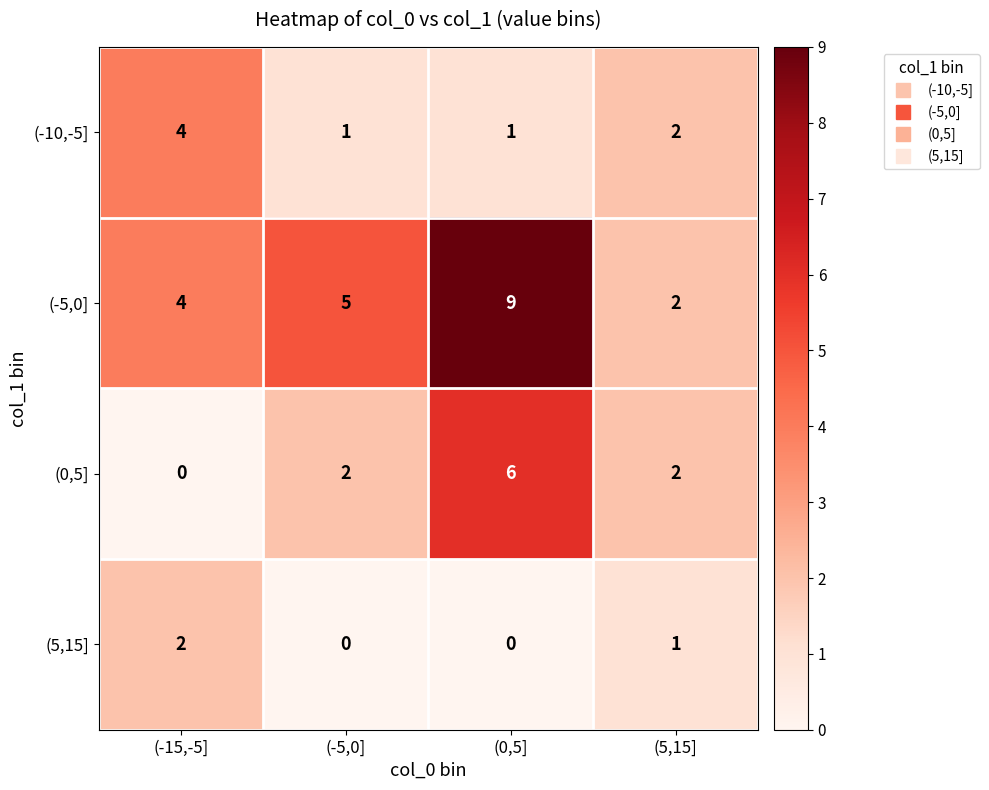

What is the spread (max minus min) of values at (-15,-5]?

4